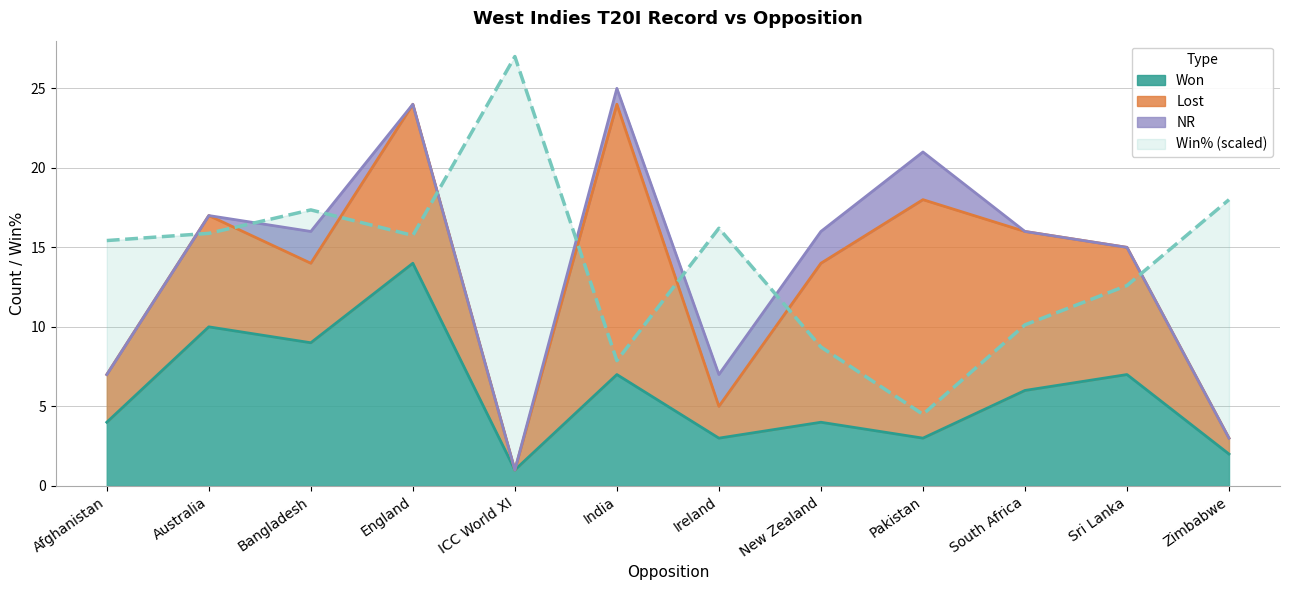

True or false: Win% and Won intersect in this chart.

False